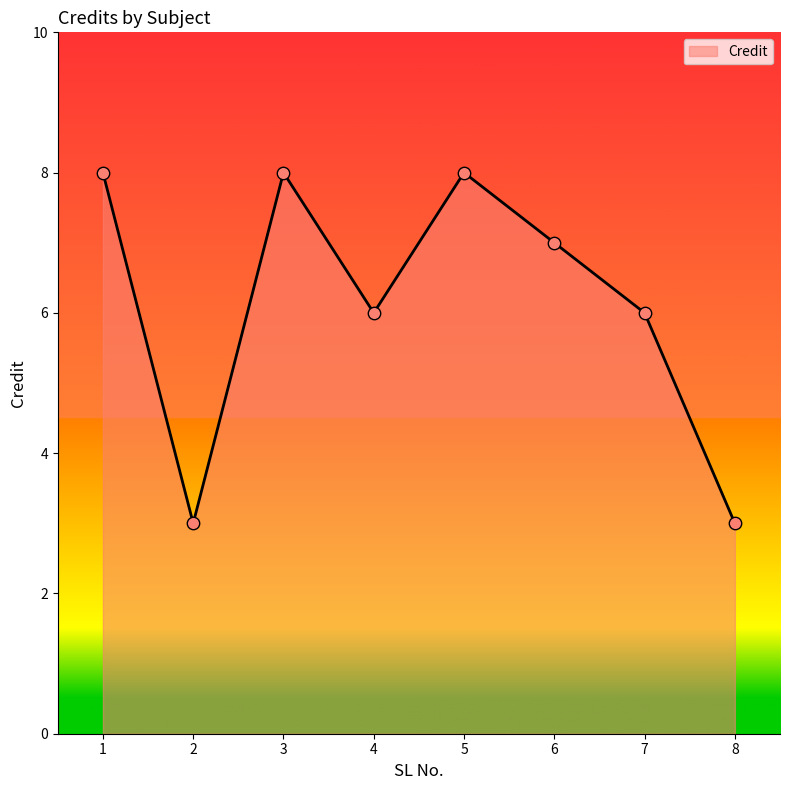

What is the change in value from 7 to 8?

-3